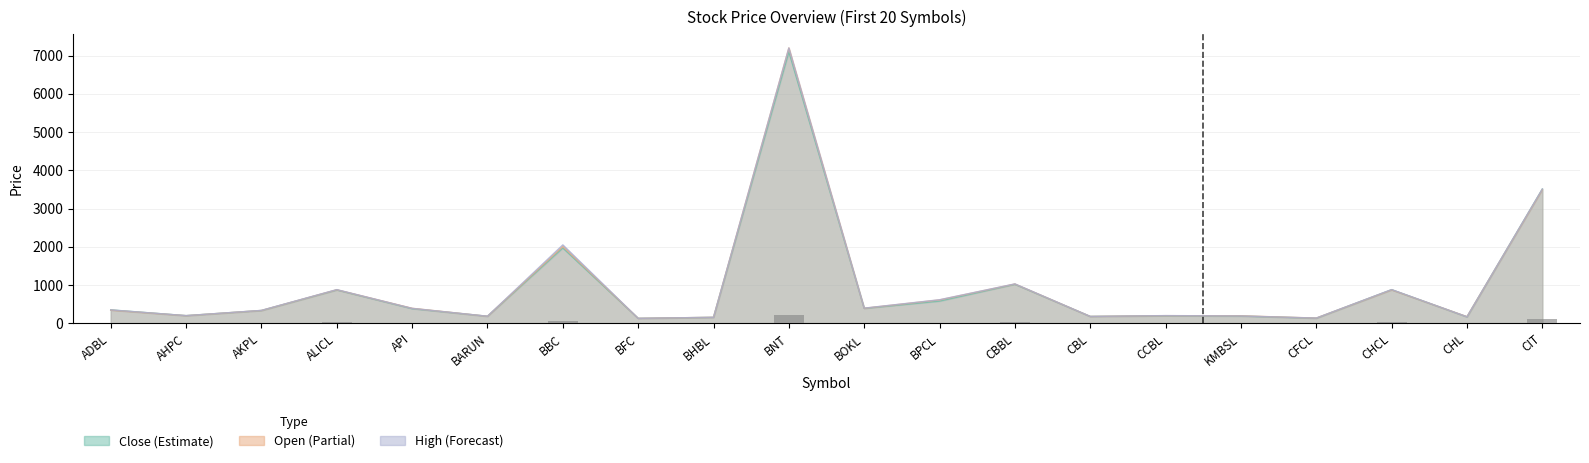

Which label corresponds to the largest value in the chart?

BNT